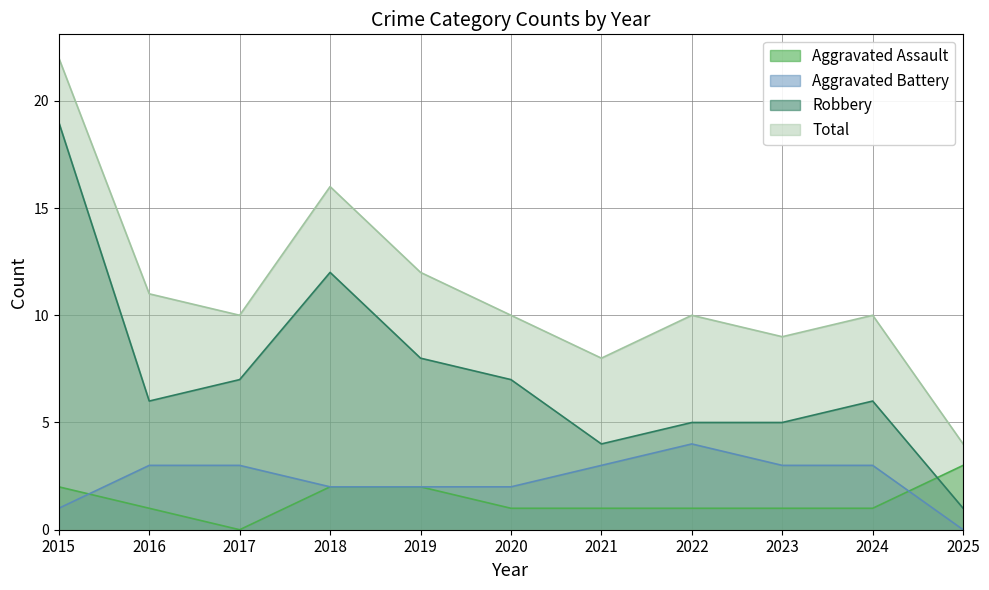

Rank the series at 2017 from highest to lowest value.

Total, Robbery, Aggravated Battery, Aggravated Assault